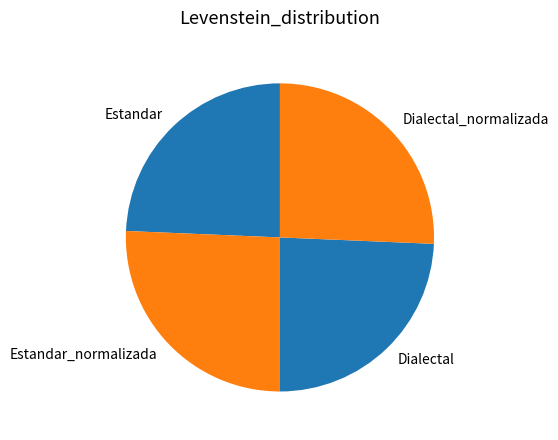

Combined, do Estandar and Dialectal account for over 50%?

No